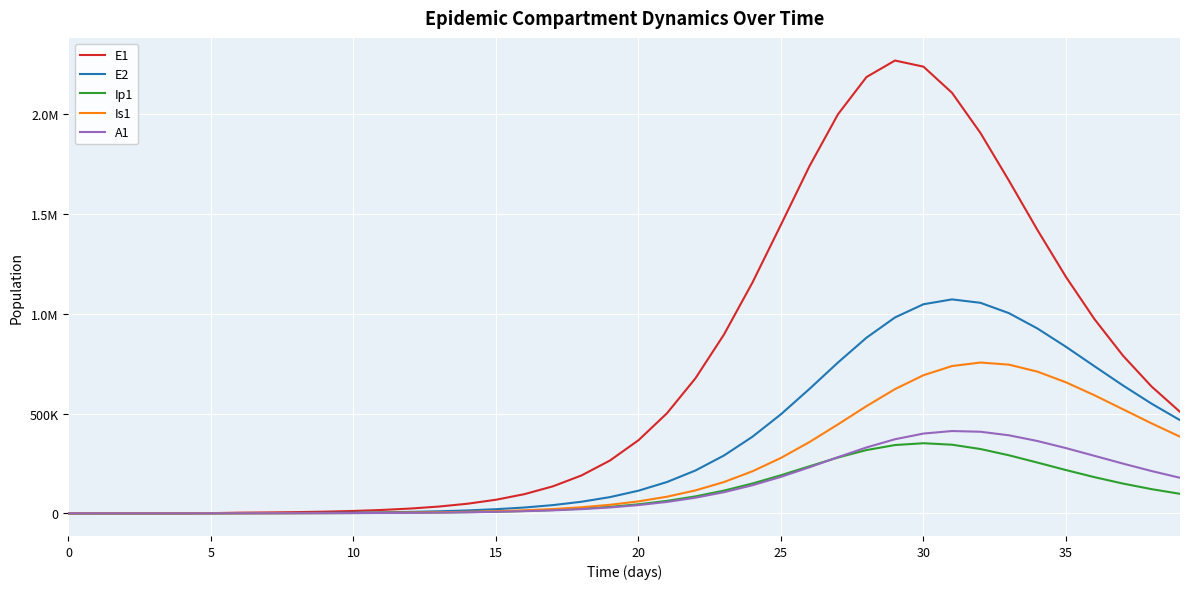

Does the chart have visible grid lines?

Yes